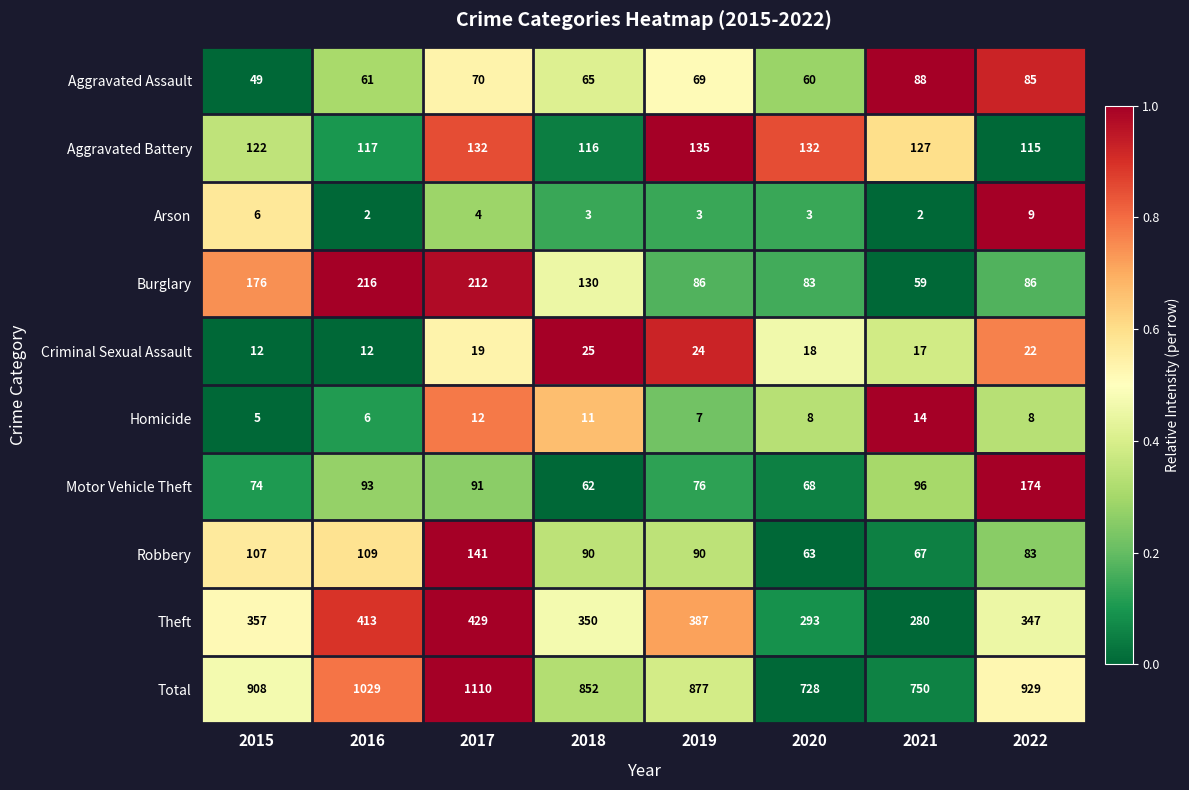

At 2017, list the series in order from smallest to largest.

Arson, Homicide, Criminal Sexual Assault, Aggravated Assault, Motor Vehicle Theft, Aggravated Battery, Robbery, Burglary, Theft, Total